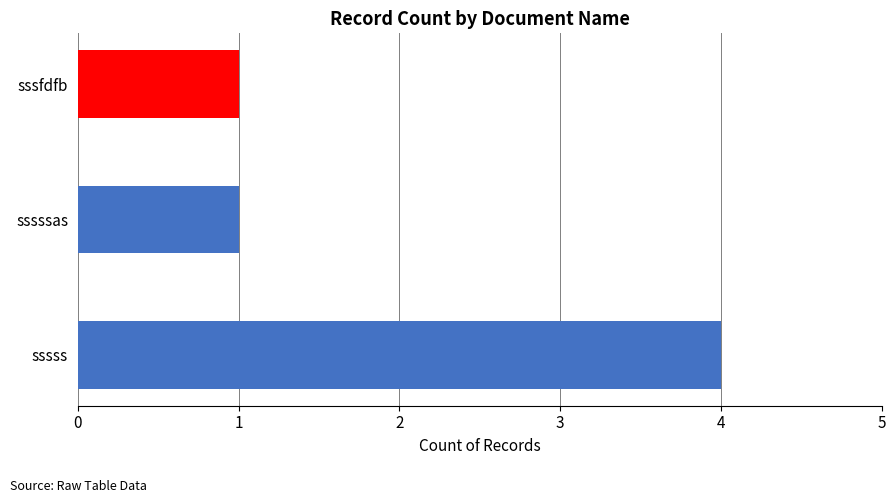

Is it true that the value at sssssas is 0?

False